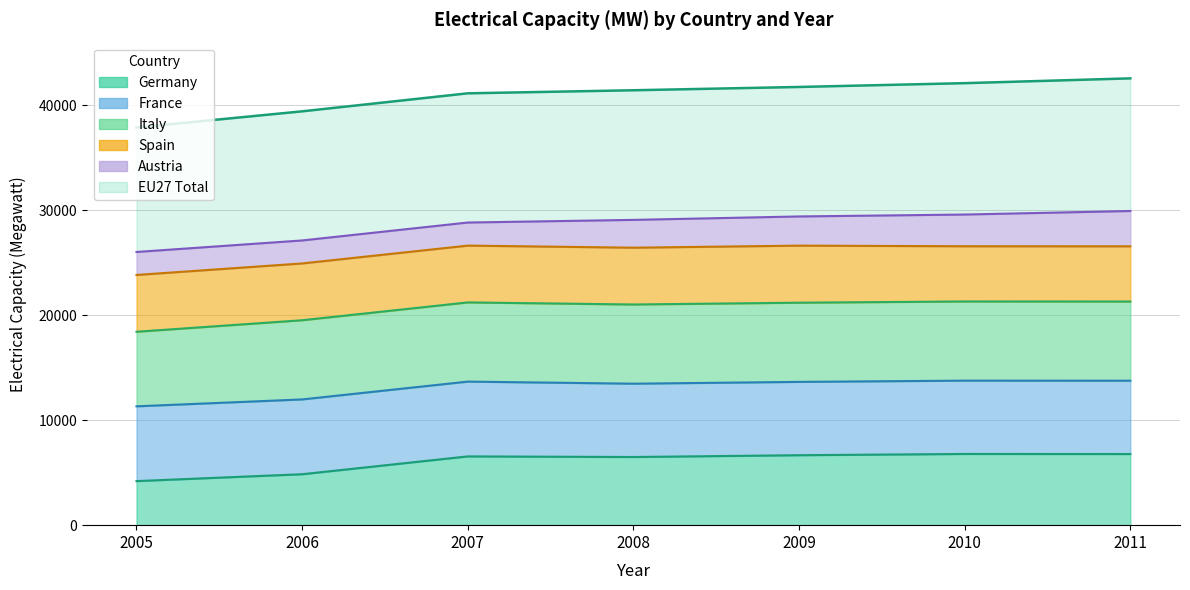

The value of EU27 at 2007 is 41141. True or false?

True